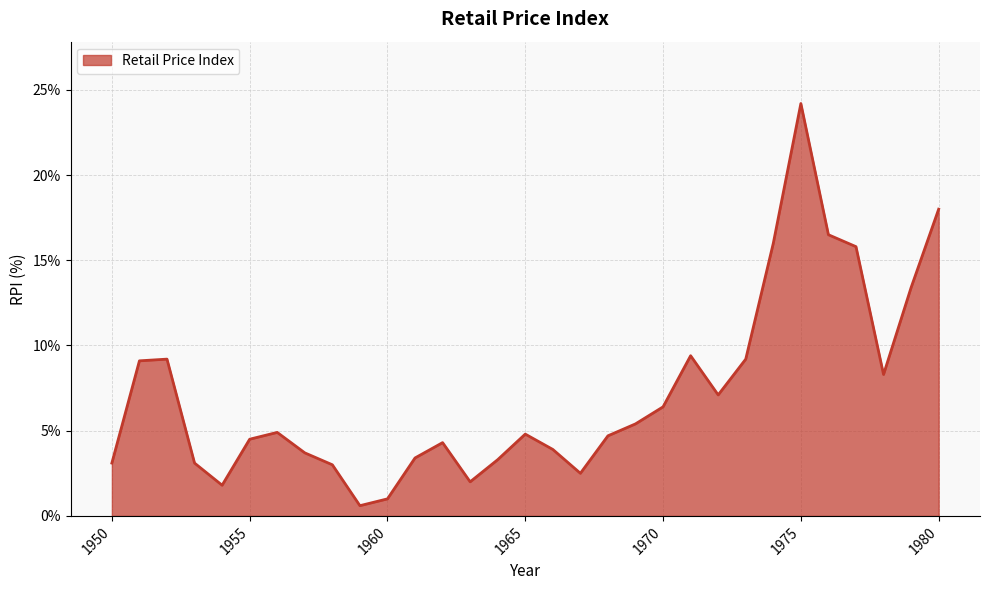

What is the difference between the maximum and minimum values?

23.6